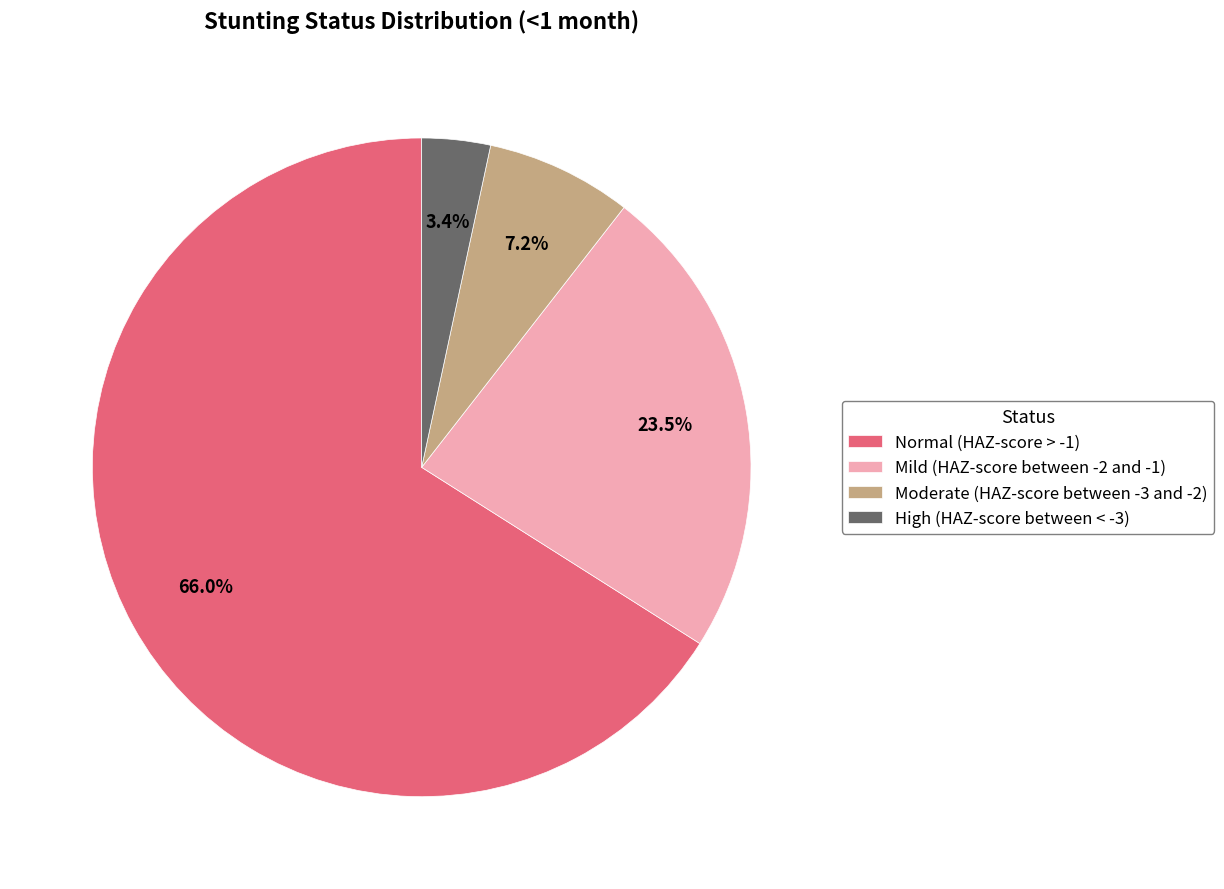

Count the number of slices in the pie.

4